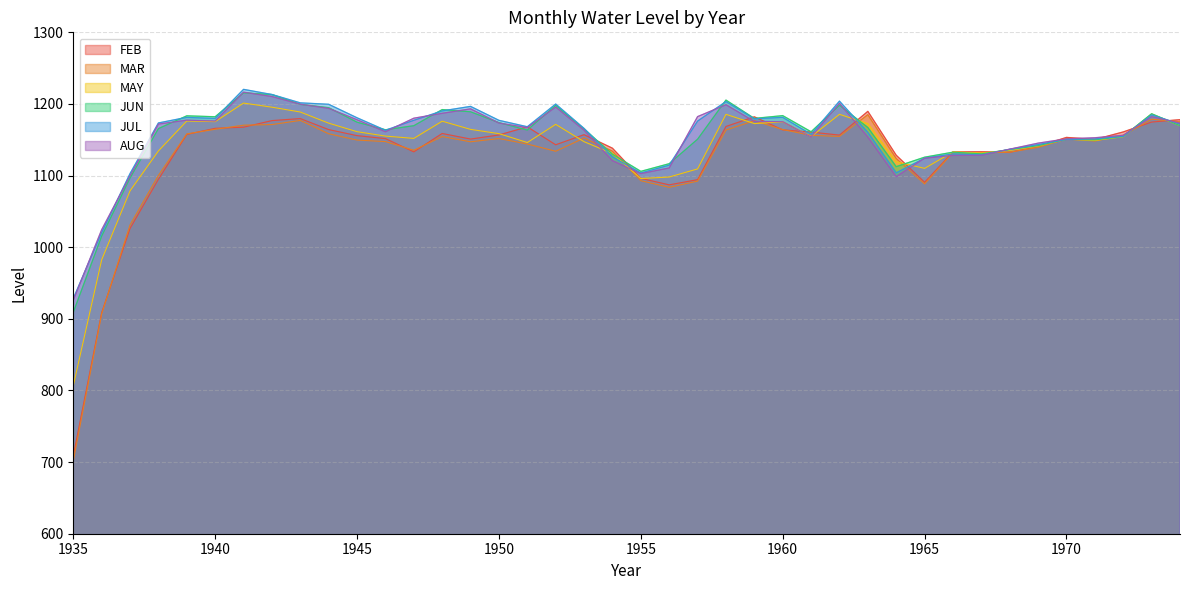

Which category has the lowest value in the MAR series?

1935